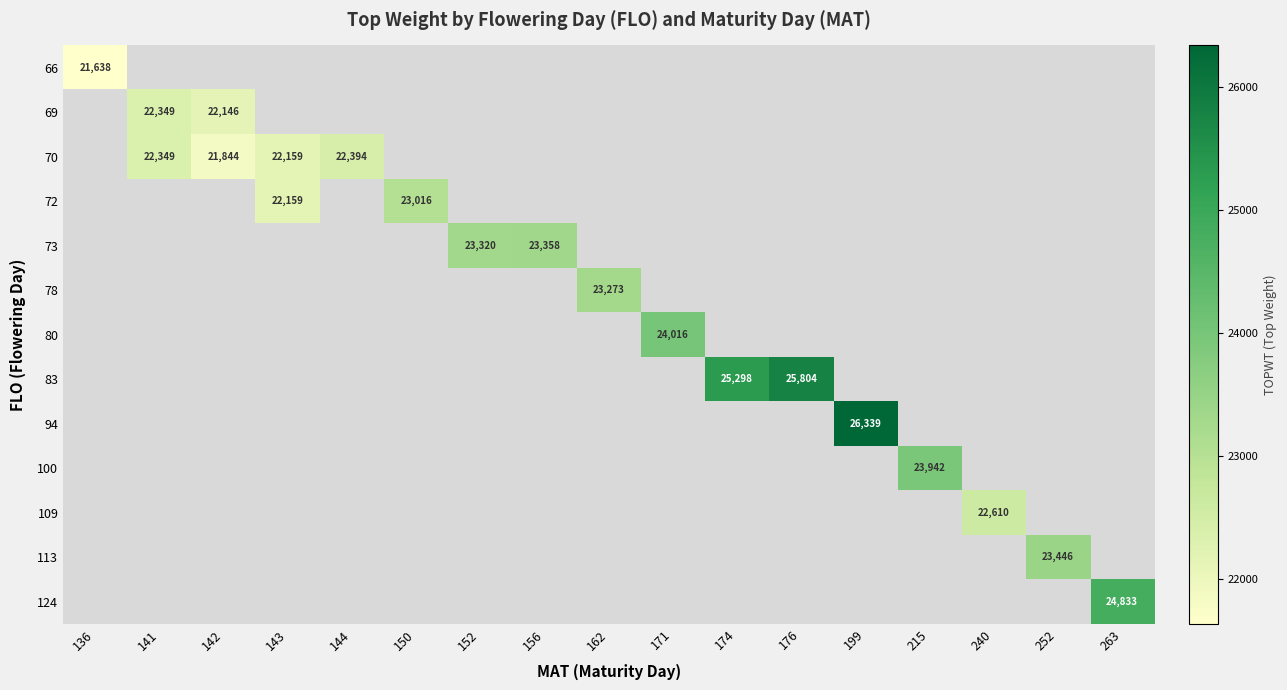

How many categories are shown in the chart?

17